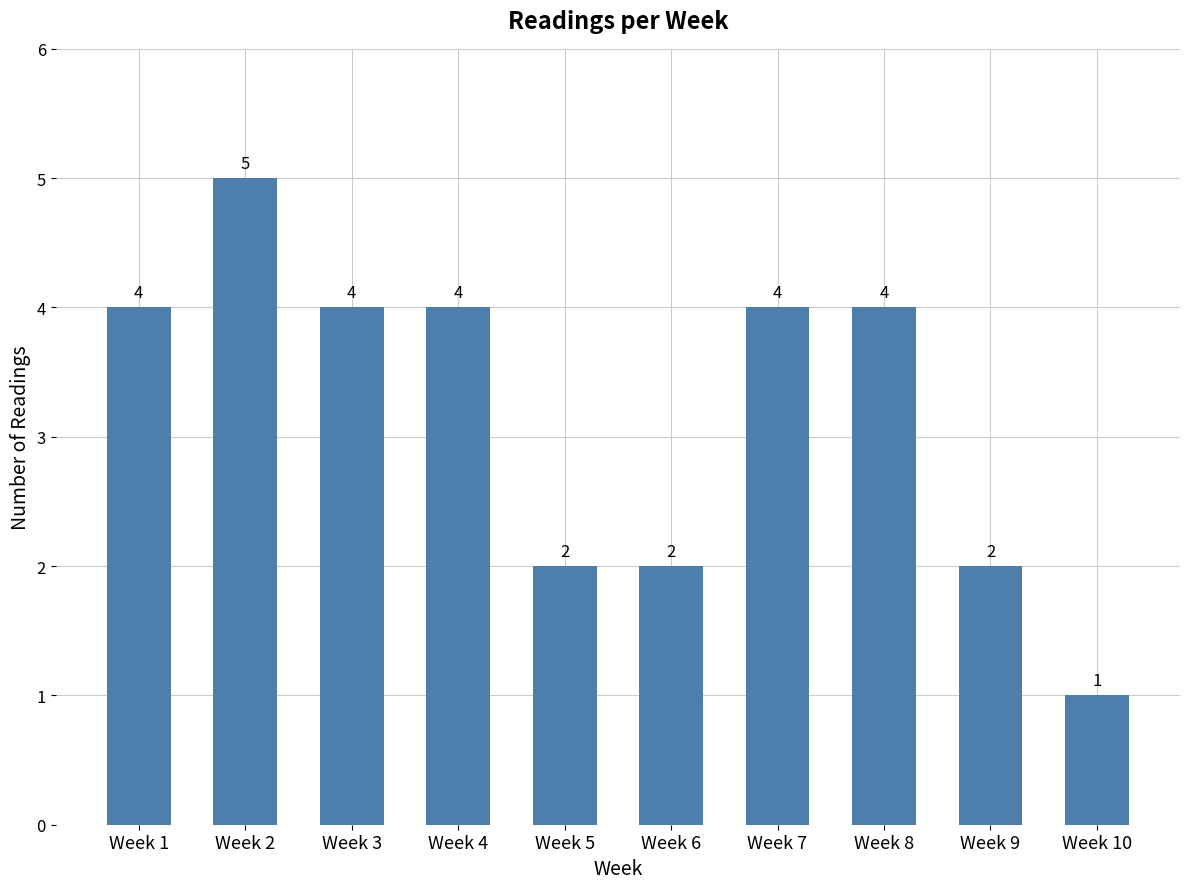

The value at Week 7 is 4. True or false?

True